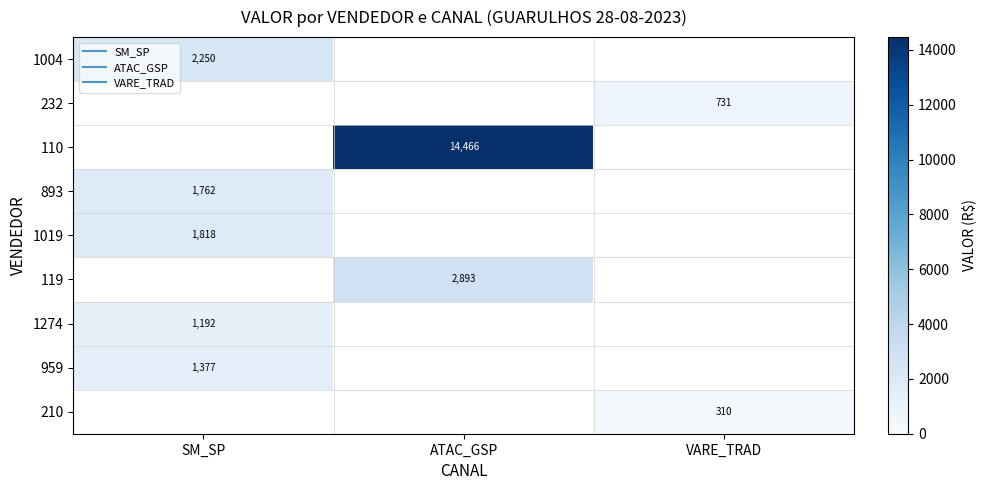

What value does the 119 series have at ATAC_GSP?

2893.4